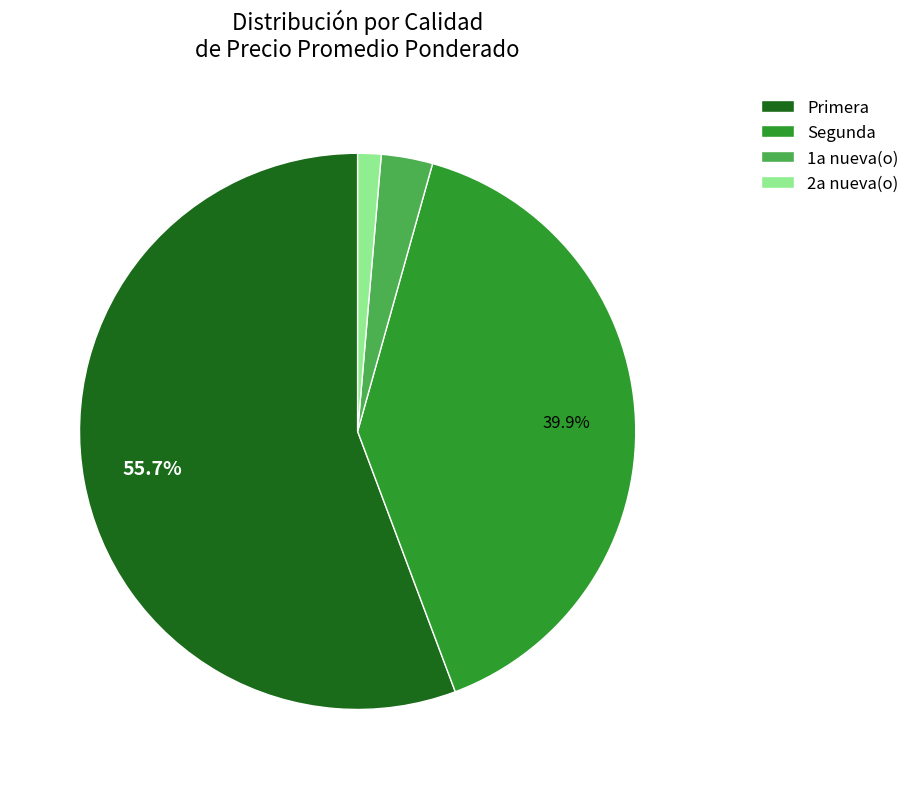

Is there a majority slice in this chart?

Yes